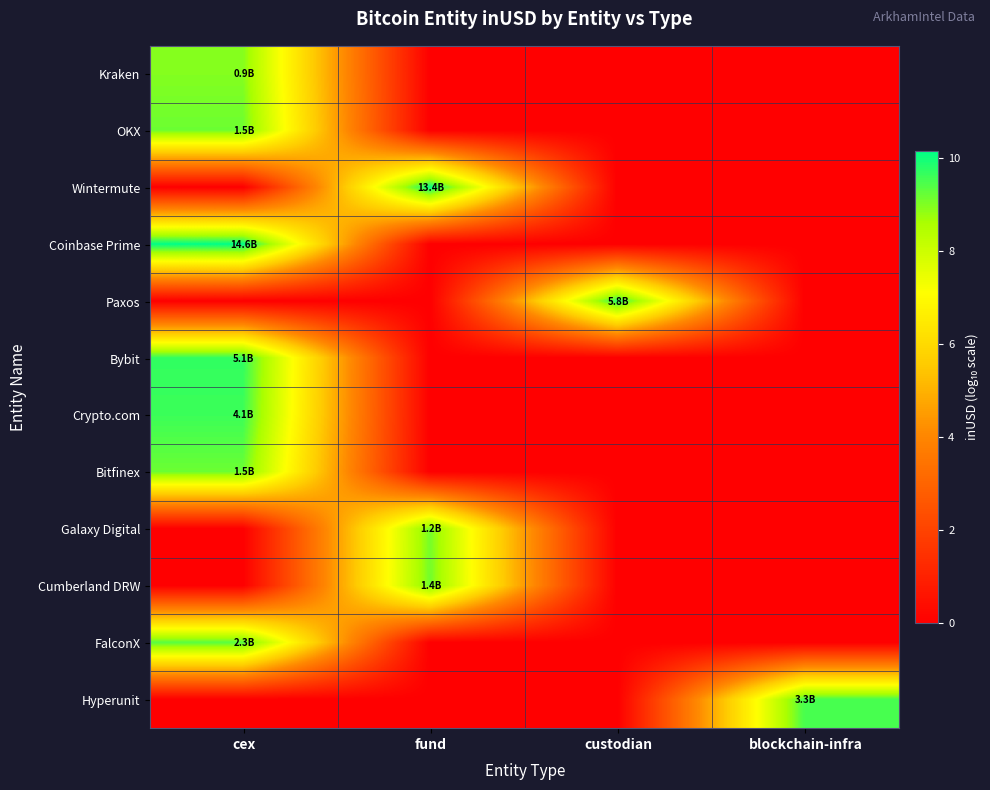

What is the difference between the highest and lowest values at fund?

10.1